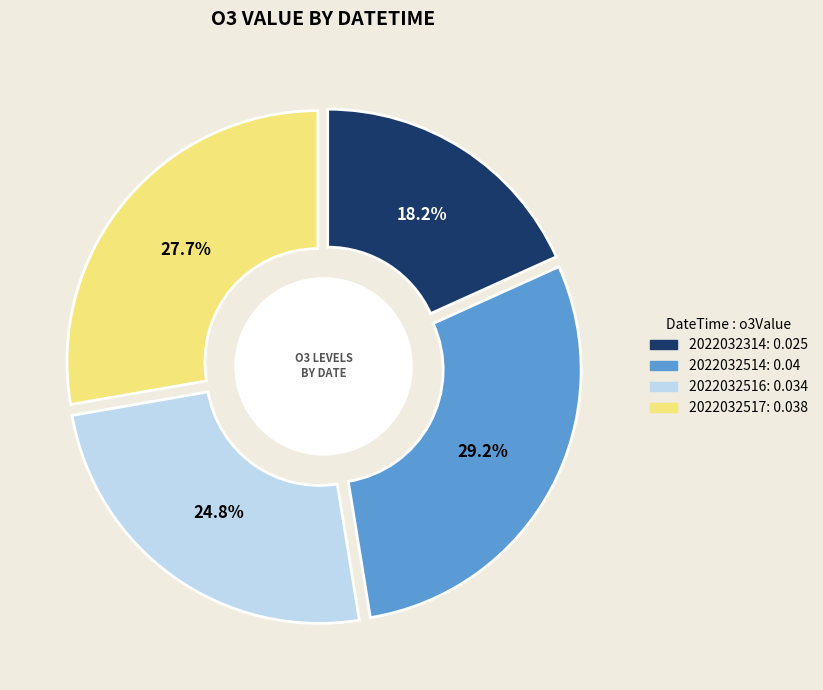

What is the smallest slice in the pie chart?

2022032314